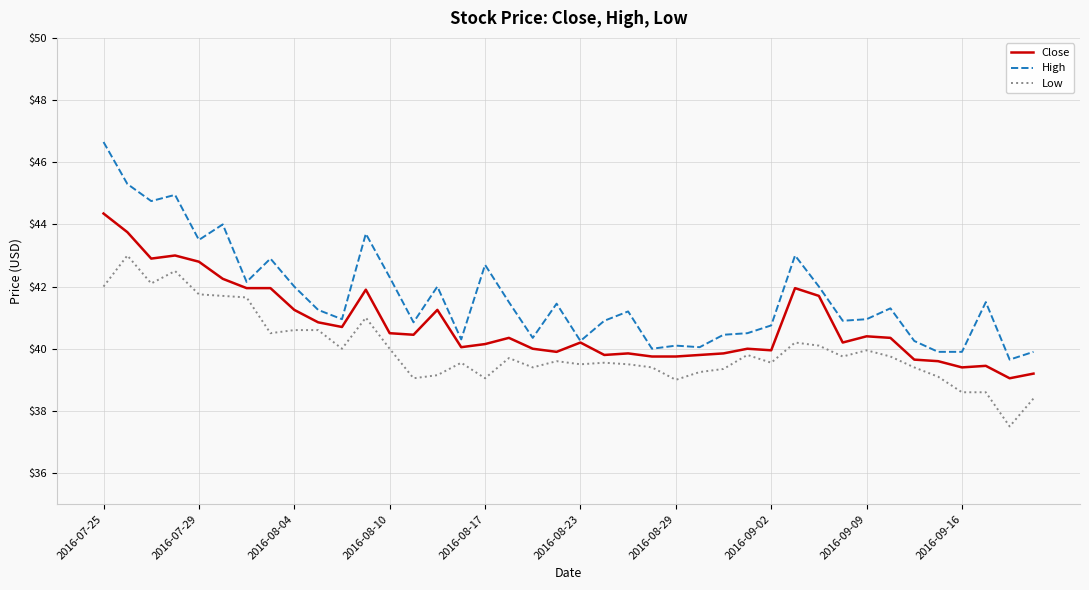

Count the number of categories in the chart.

40